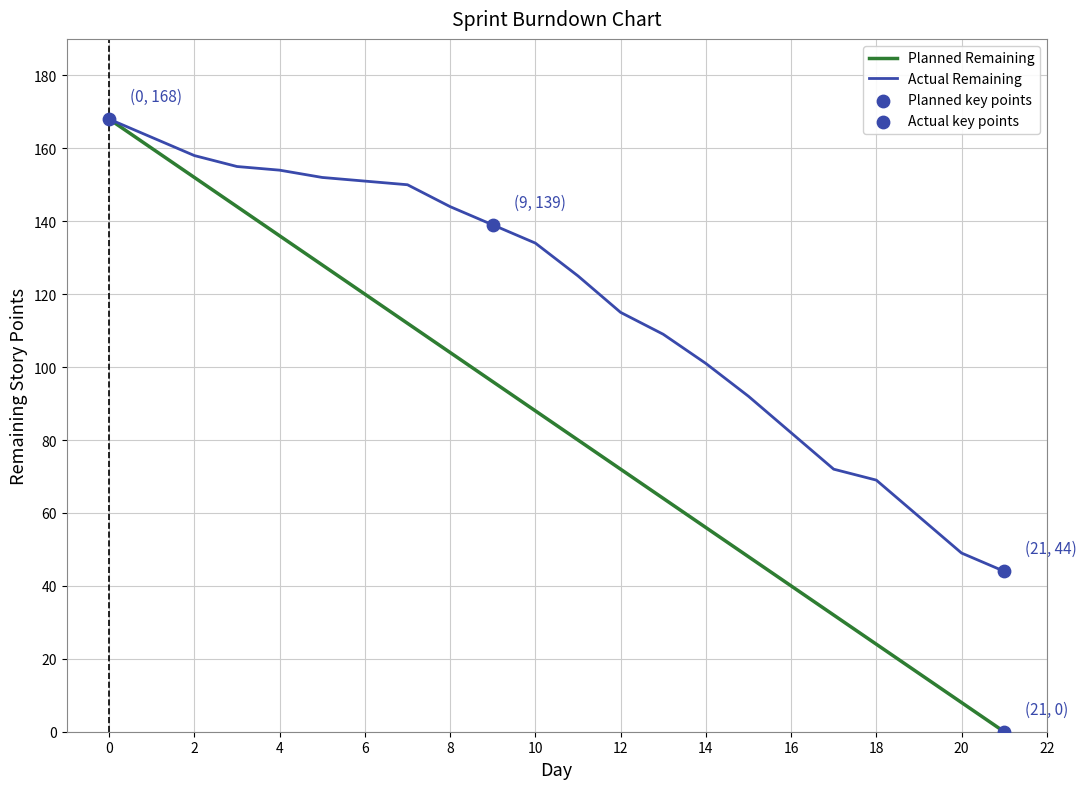

Which series has the largest range (max minus min)?

Planned Remaining